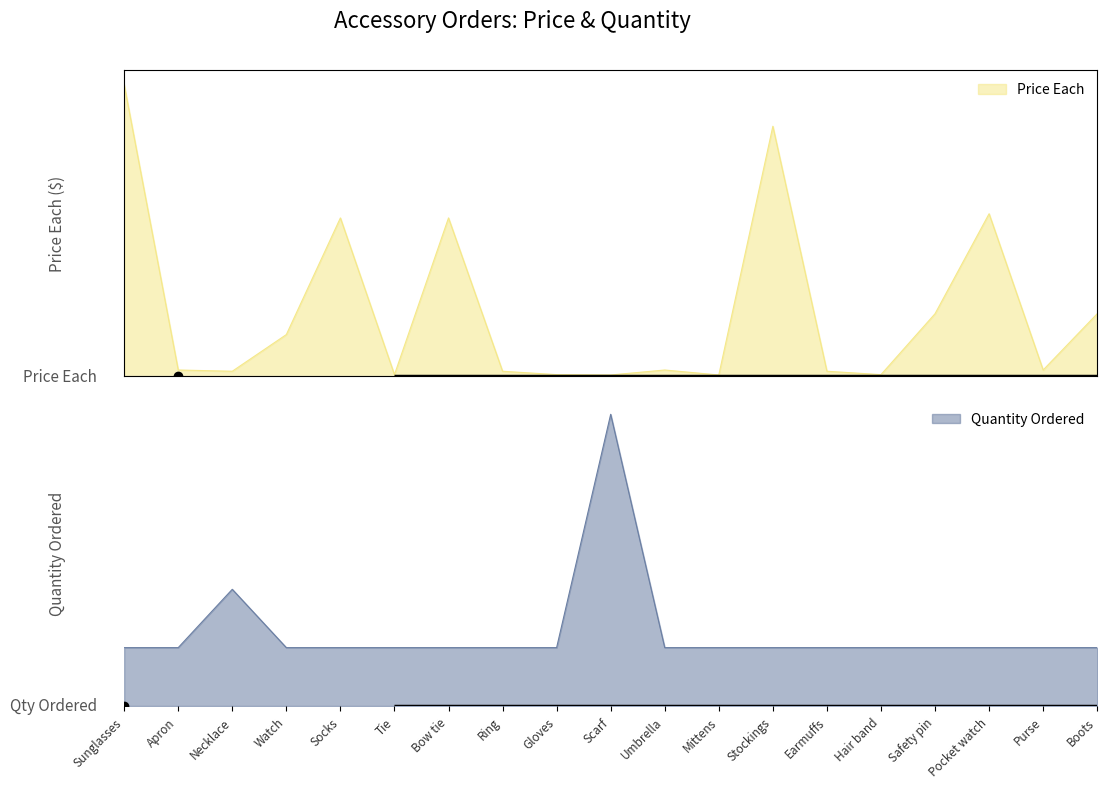

How many interior local peaks does the quantity_ordered series have?

2